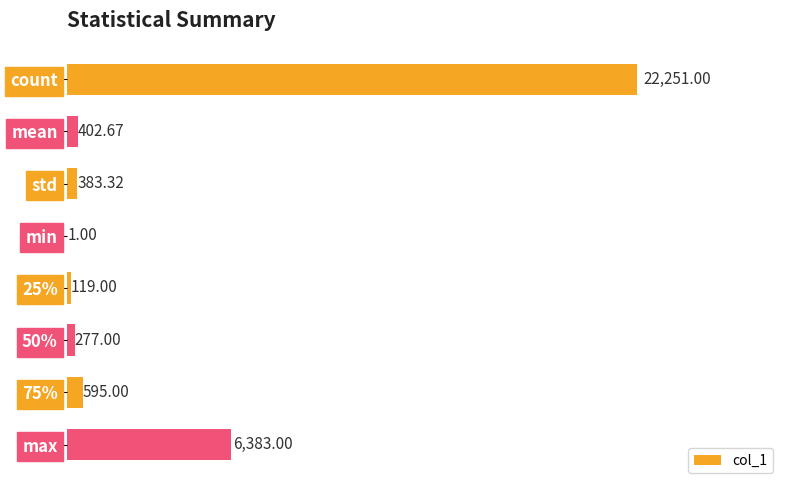

What is the change in value from 50% to max?

+6106.0